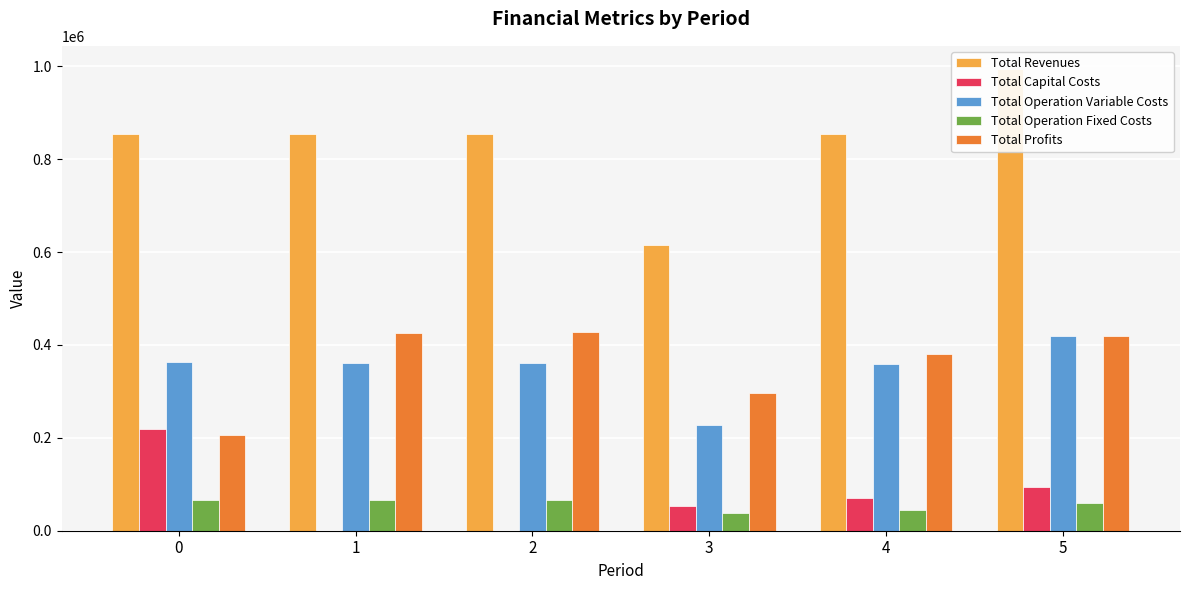

At which category is the sum across all series the highest?

5